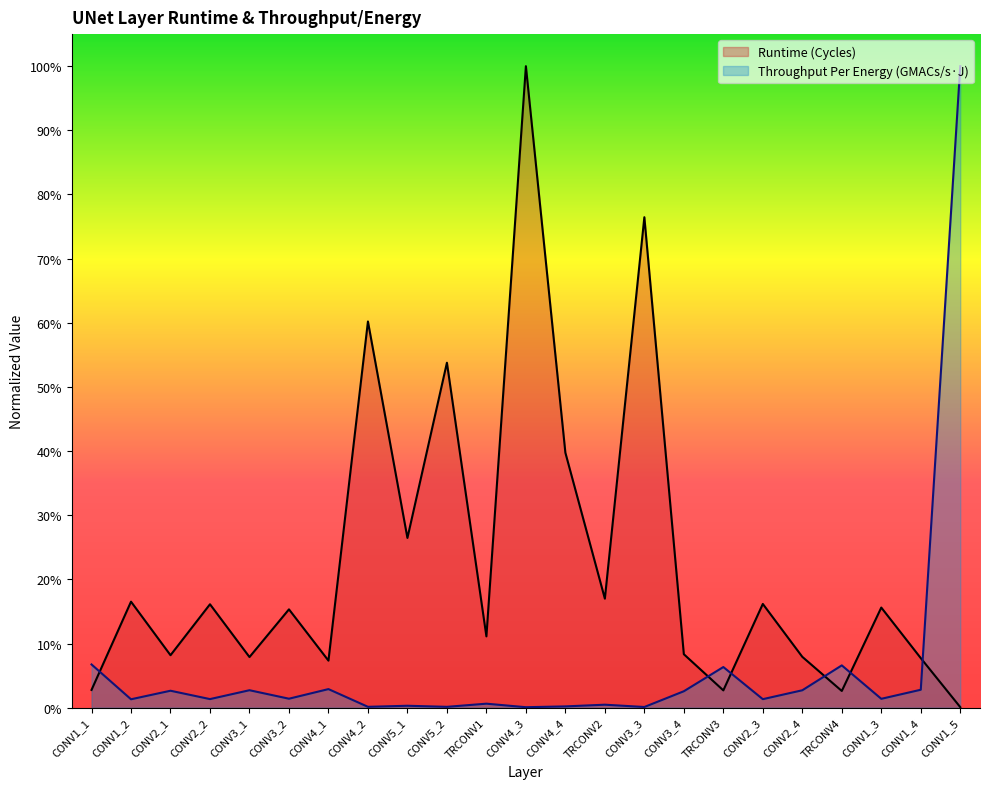

Which series has the widest spread of values?

Throughput Per Energy (GMACs/s*J)